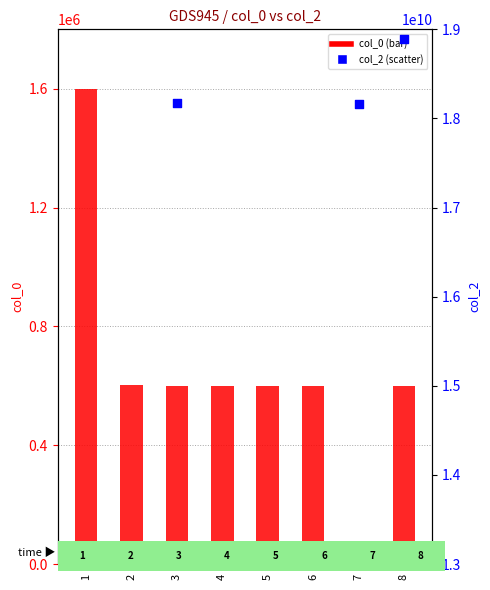

Which series has the widest spread of Y values?

col_2